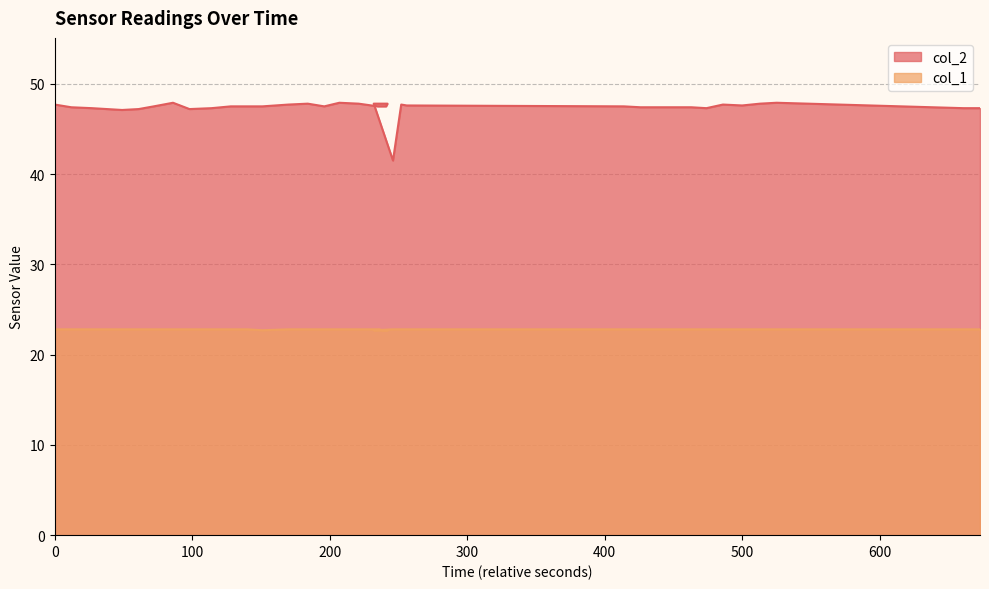

How many values in the col_2 series are below 47?

1